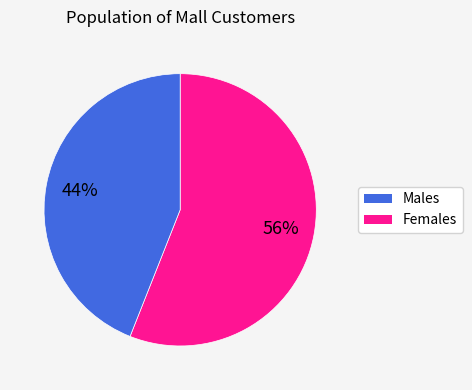

Is there a majority slice in this chart?

Yes